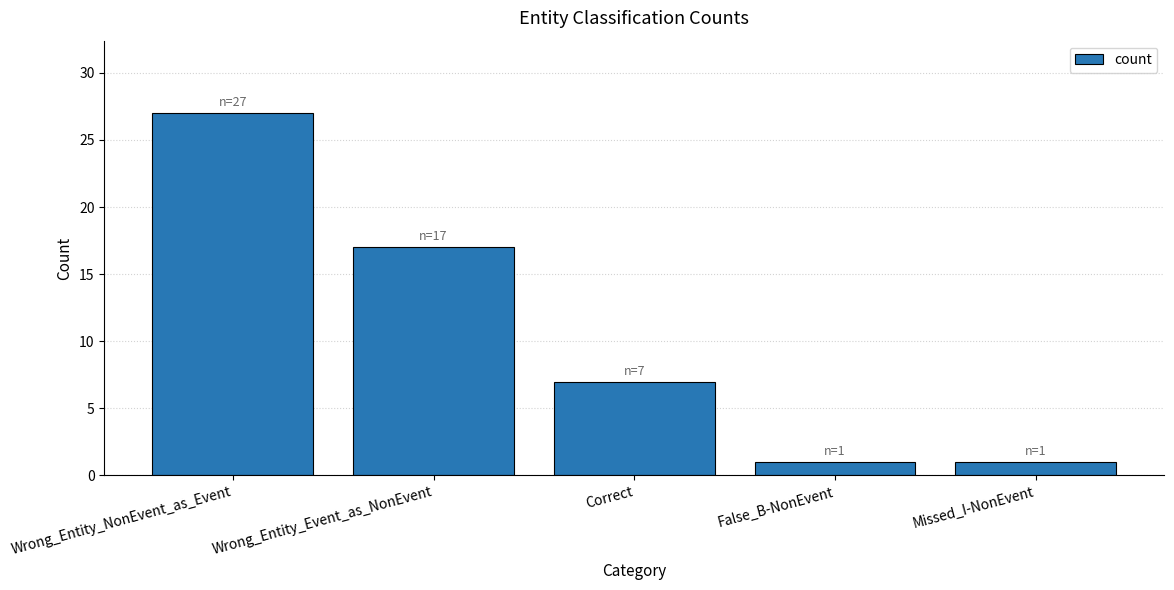

Reading left to right, what are all the values shown in this chart?

Wrong_Entity_NonEvent_as_Event=27	Wrong_Entity_Event_as_NonEvent=17	Correct=7	False_B-NonEvent=1	Missed_I-NonEvent=1